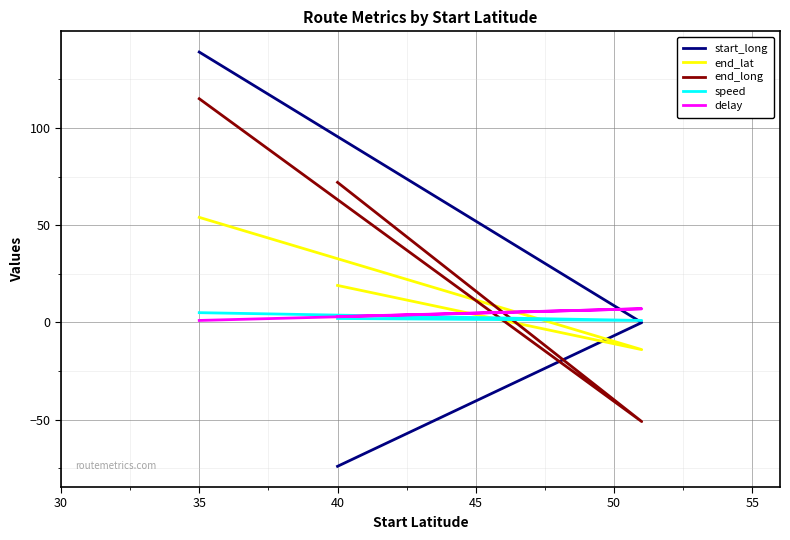

Which series has the largest range (max minus min)?

start_long